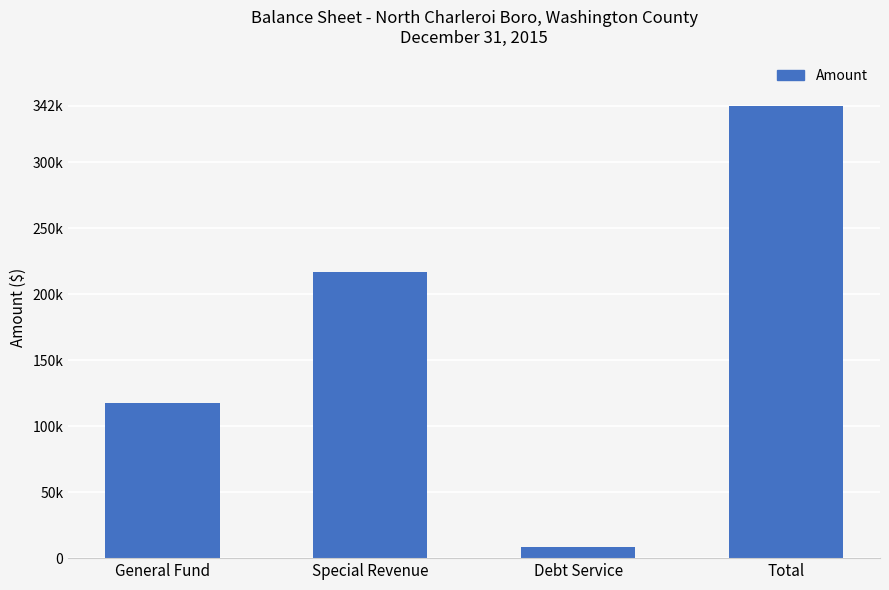

Does the chart contain any negative values?

No